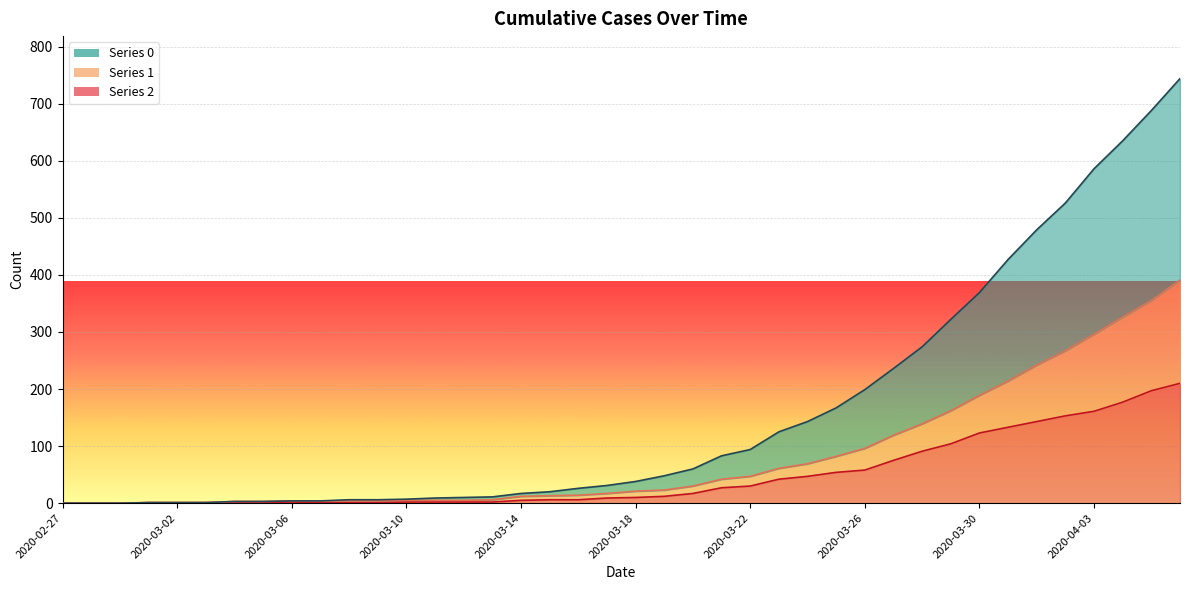

True or false: 2 and 1 cross at least once.

False